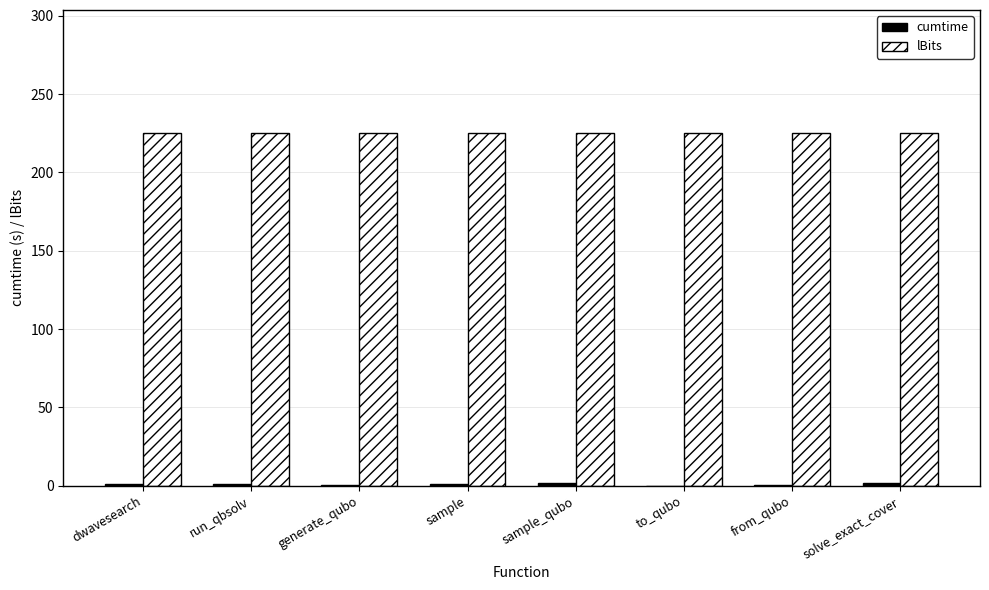

The value of lBits at solve_exact_cover is 57.9. True or false?

False